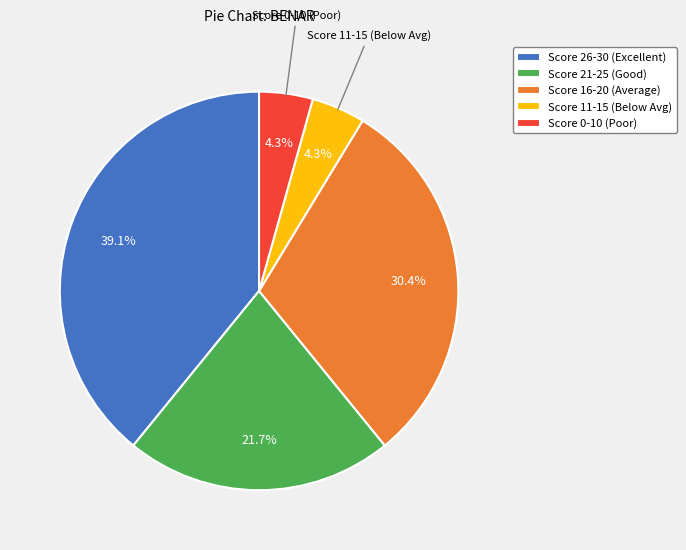

Does any single category account for the majority?

No